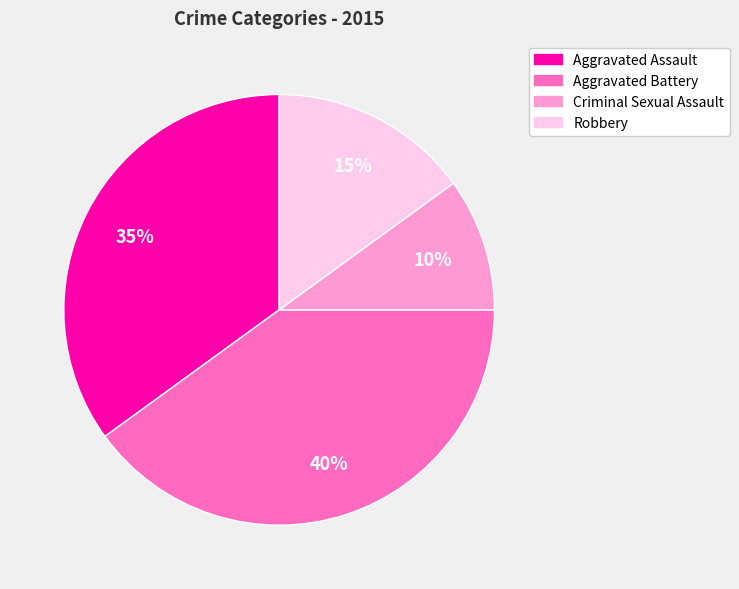

Rank the categories by value from highest to lowest.

Aggravated Battery, Aggravated Assault, Robbery, Criminal Sexual Assault